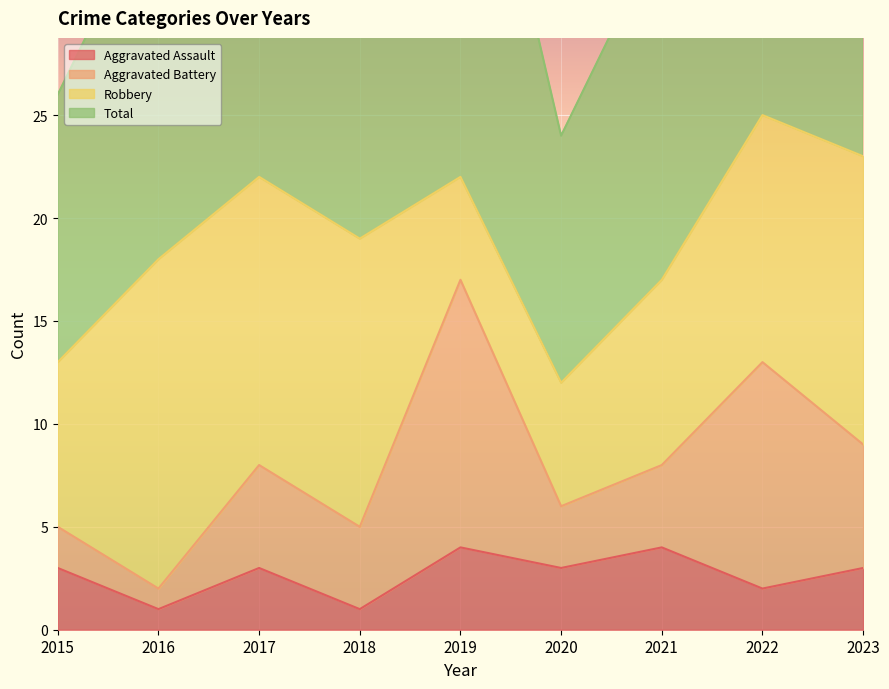

Between 2016 and 2019, which series saw the biggest shift?

Total